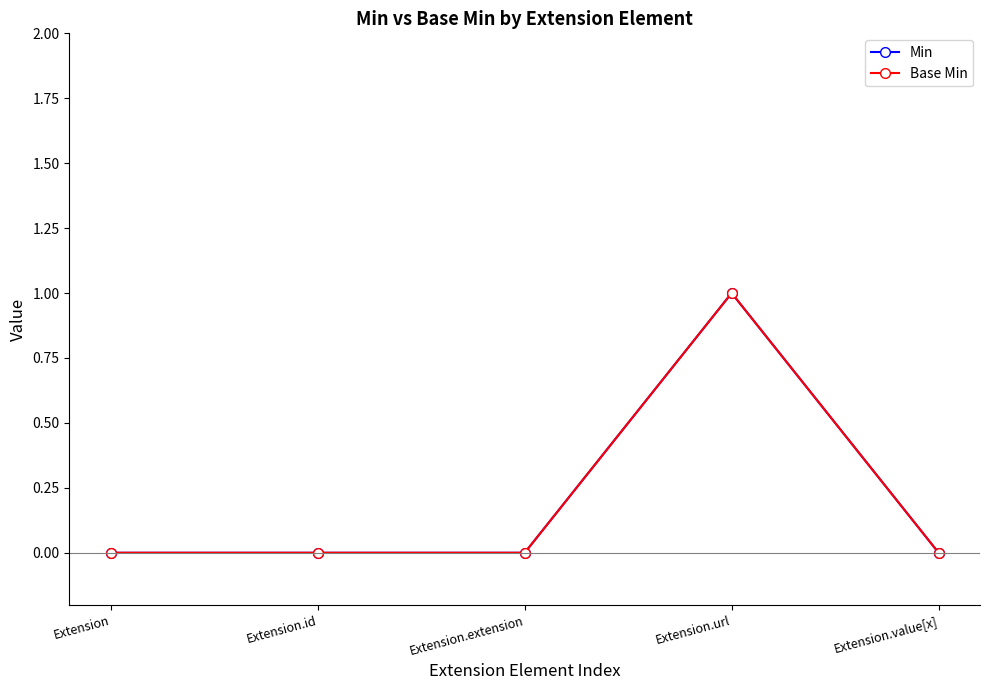

What is the label of the 2nd point from the left?

Extension.id